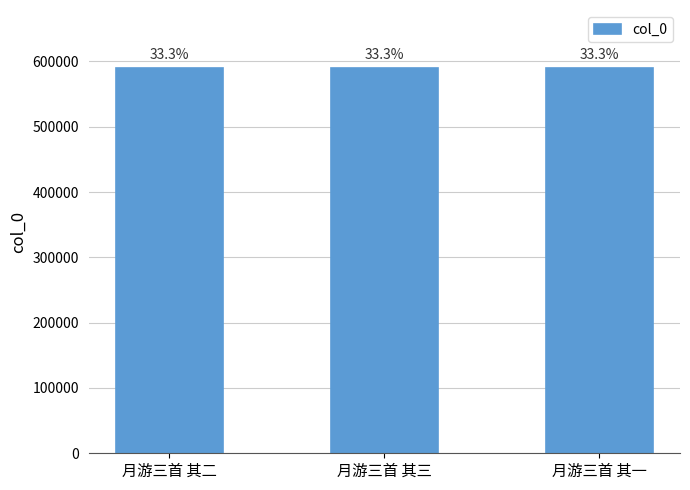

How many bars are there in total?

3